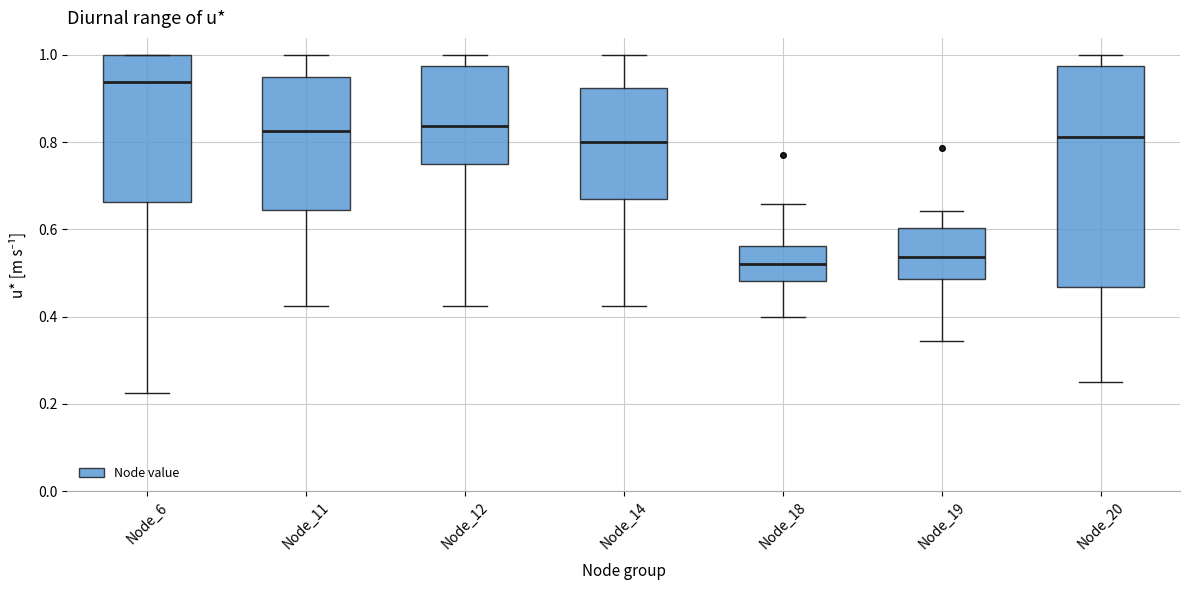

Where does the median line of the box for Node_20 sit on the y-axis? The values are not printed on the chart, so give them approximately, as read against the axis.

0.82